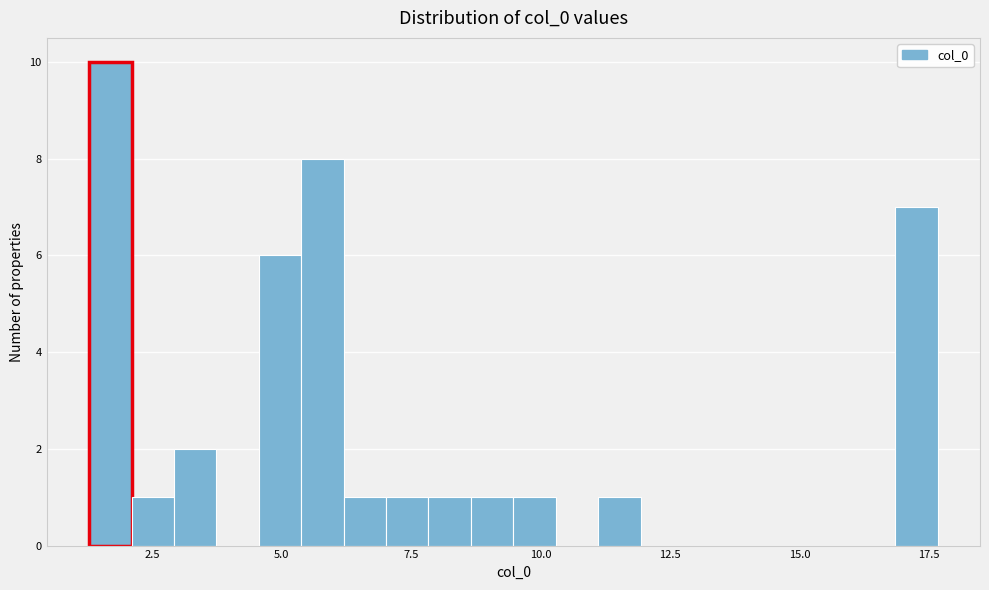

Around what value on the x-axis is the tallest bar? Give the approximate position of its centre, as read against the axis.

1.5